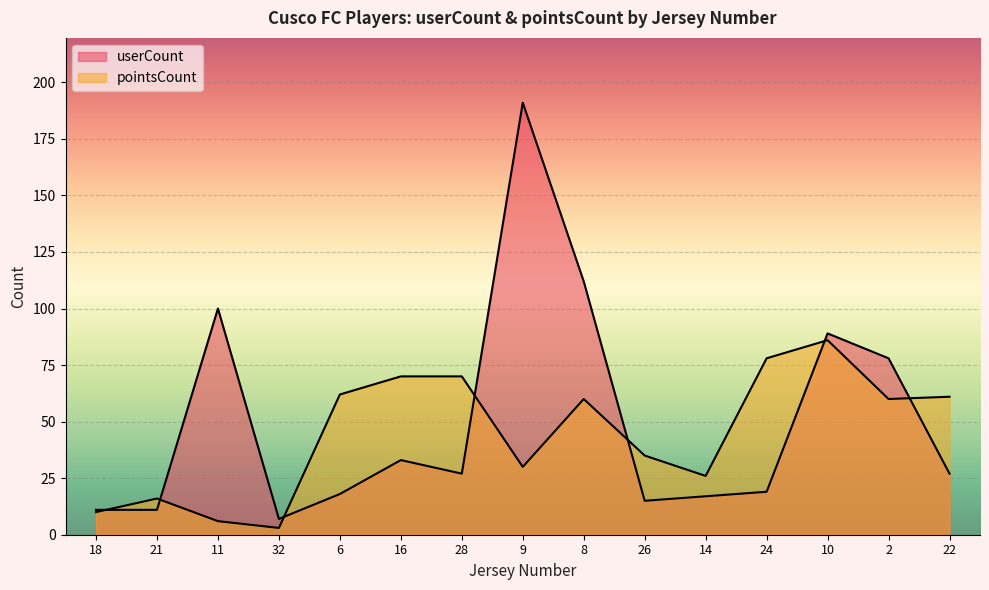

What are all the series names shown in the legend?

userCount, pointsCount